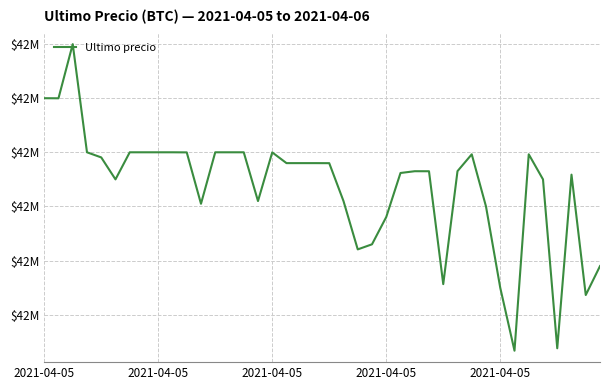

At which label is the value closest to 42516727?

15